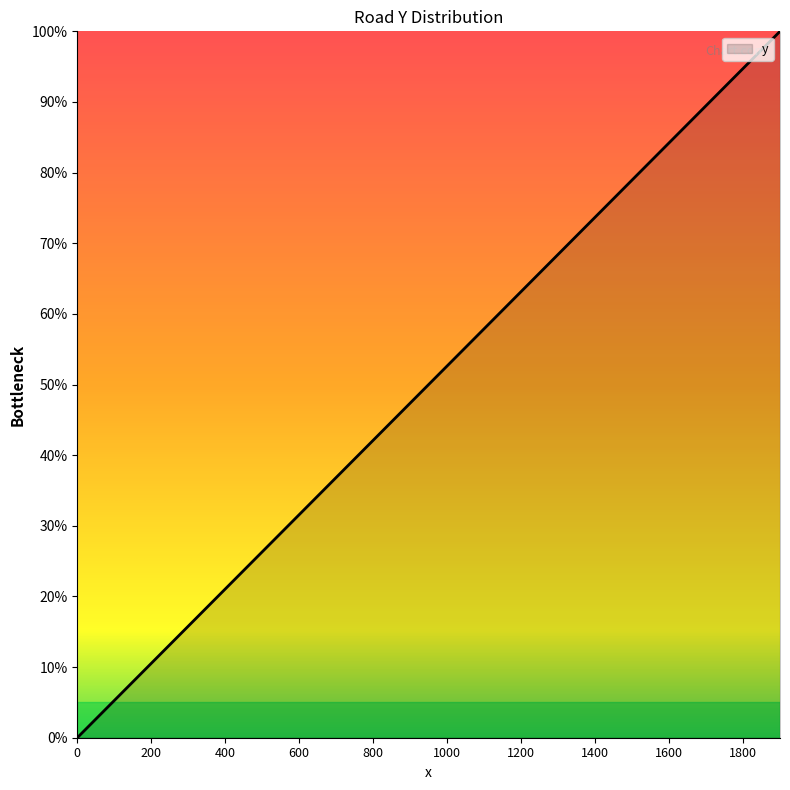

What is the difference between the maximum and minimum values?

100.0